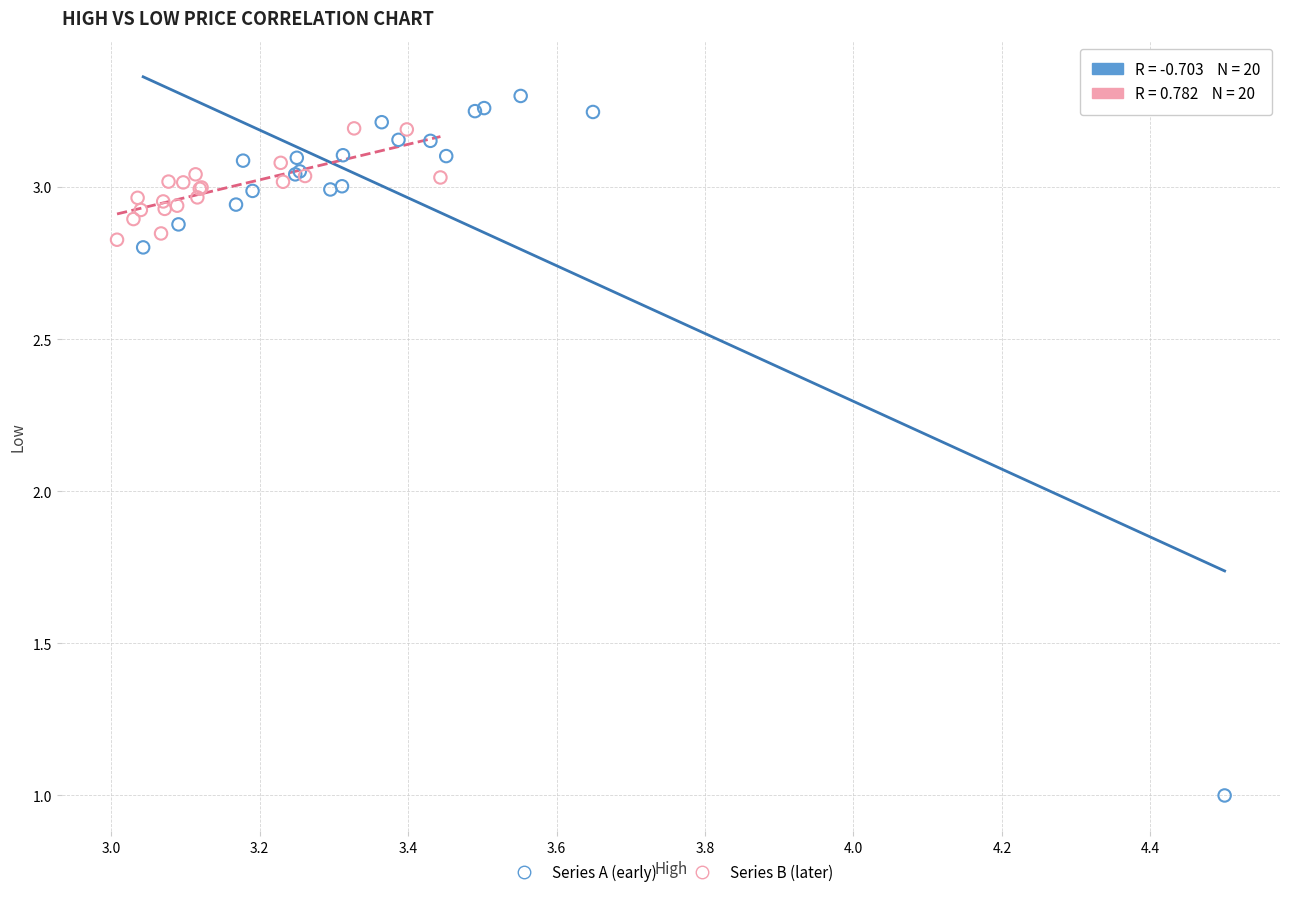

Which series contains the highest Y value?

Series A (early)